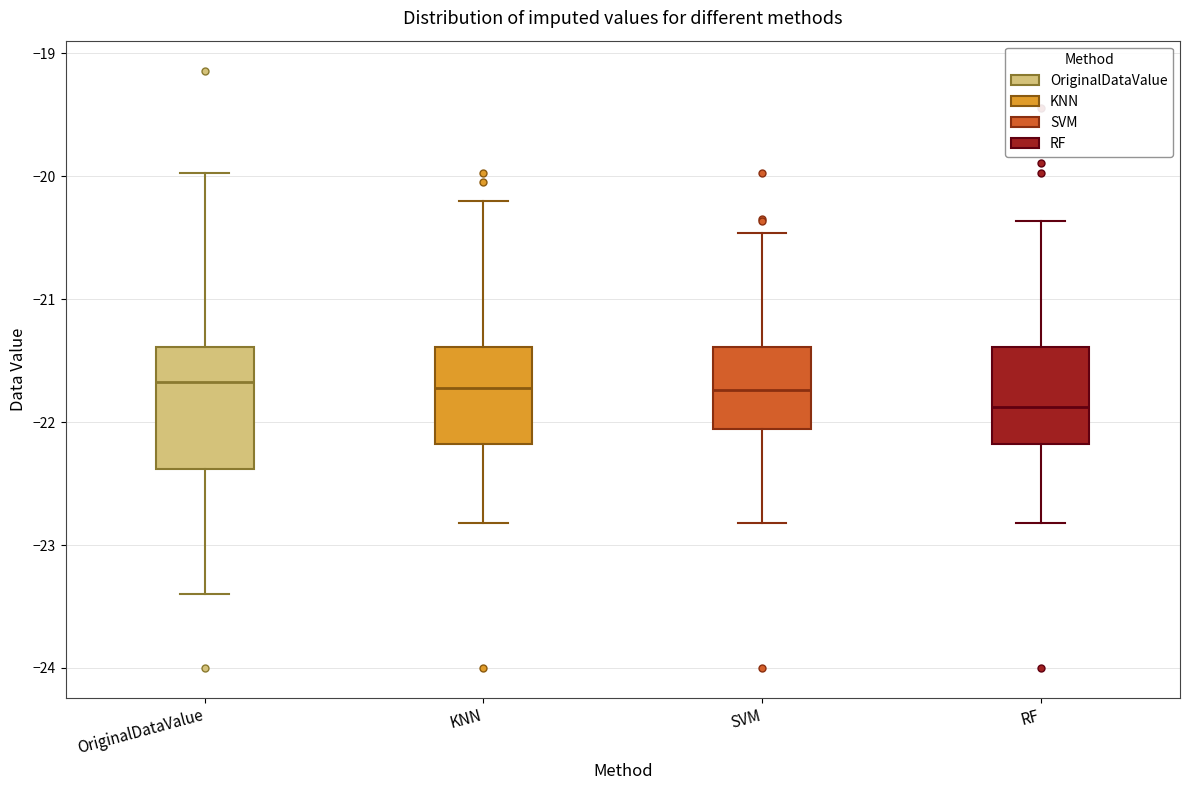

Which box is the tallest, from its lower edge to its upper edge?

OriginalDataValue